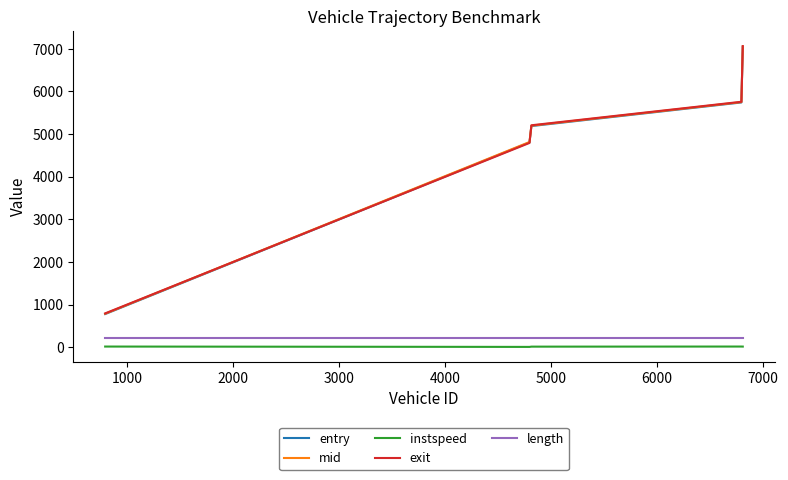

What are all the series names shown in the legend?

entry, mid, instspeed, exit, length